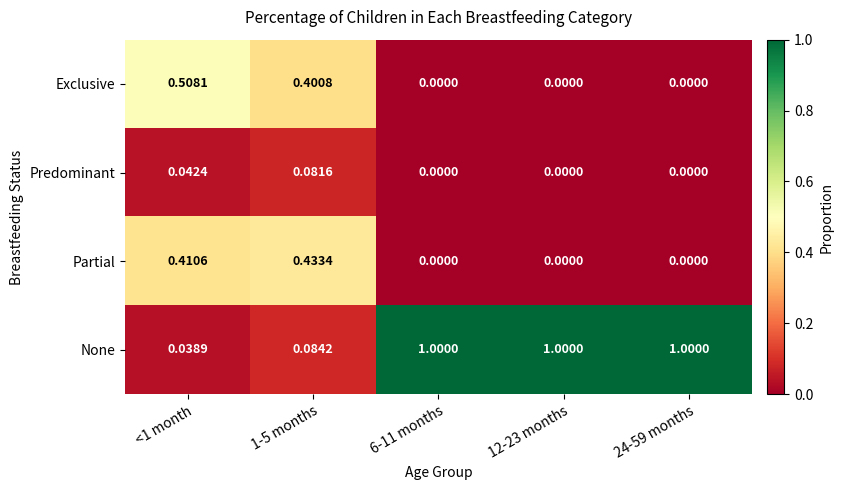

At how many categories does at least one series exceed 0?

5